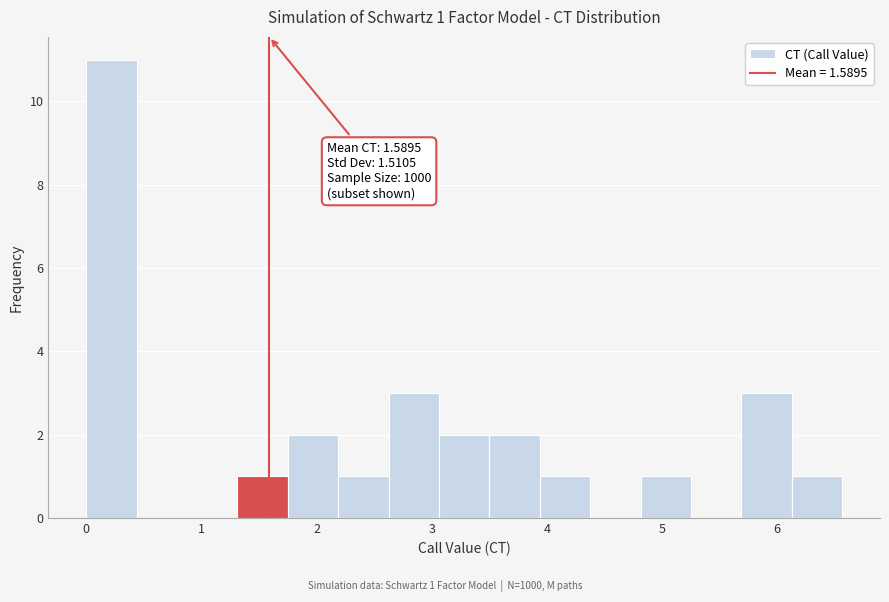

Which range on the x-axis has the tallest bar?

0.0 to 0.4